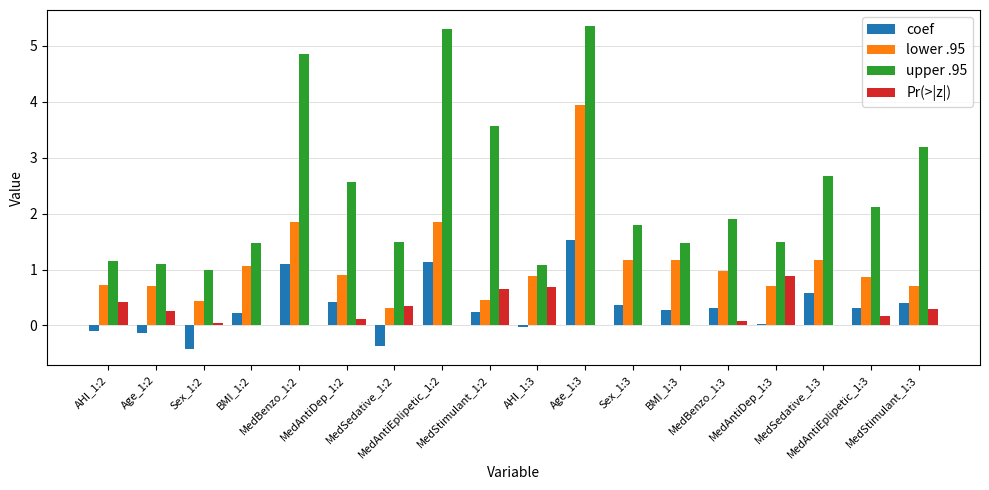

What is the maximum value shown in the chart?

5.3